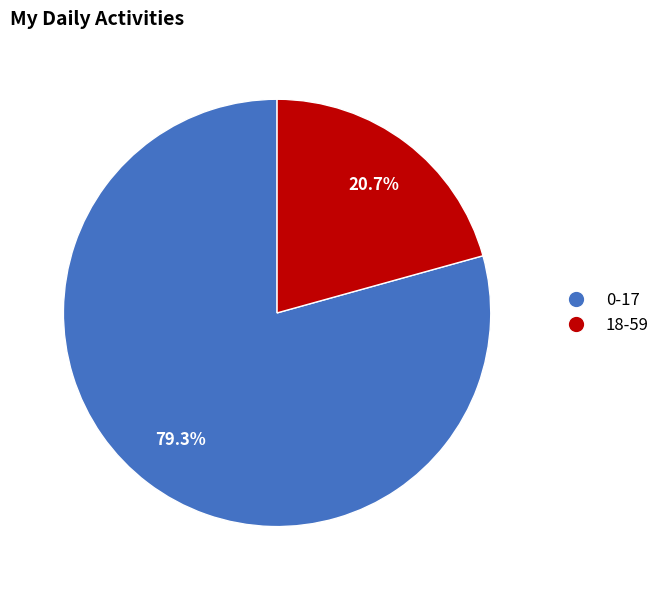

Count the number of slices in the pie.

2